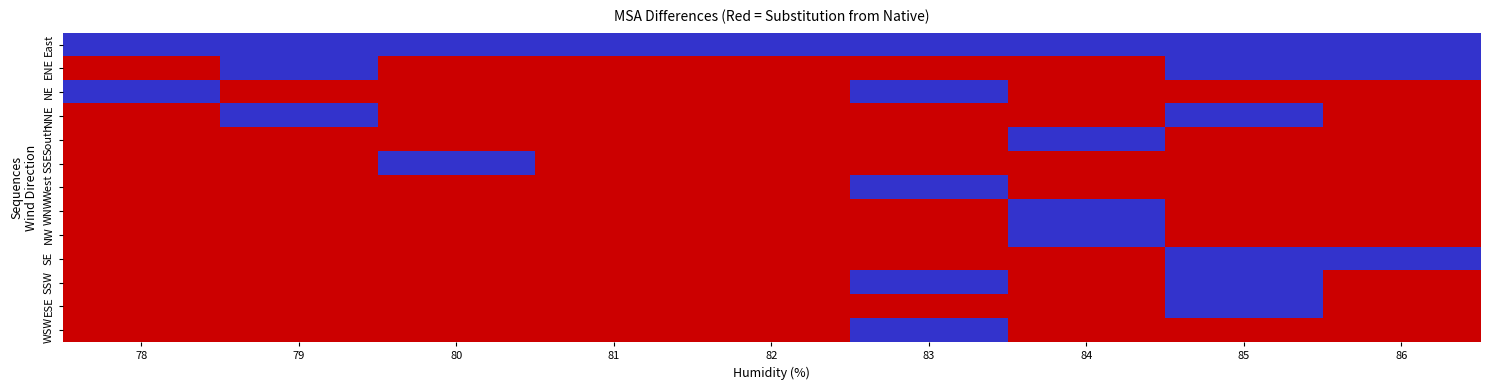

At which category does the chart reach its minimum across all series?

78